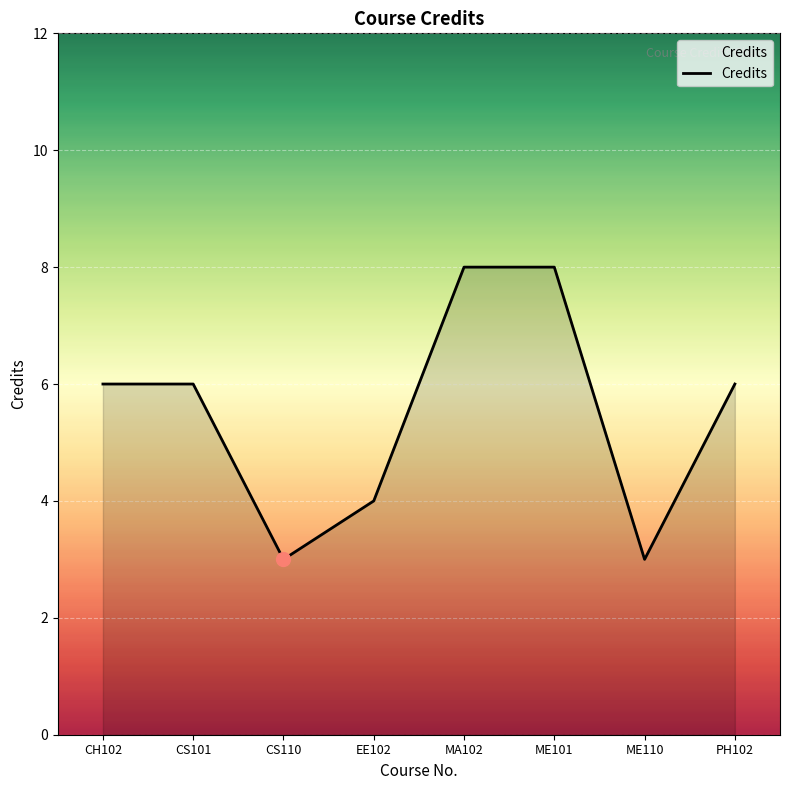

The value at CS110 is 2. True or false?

False